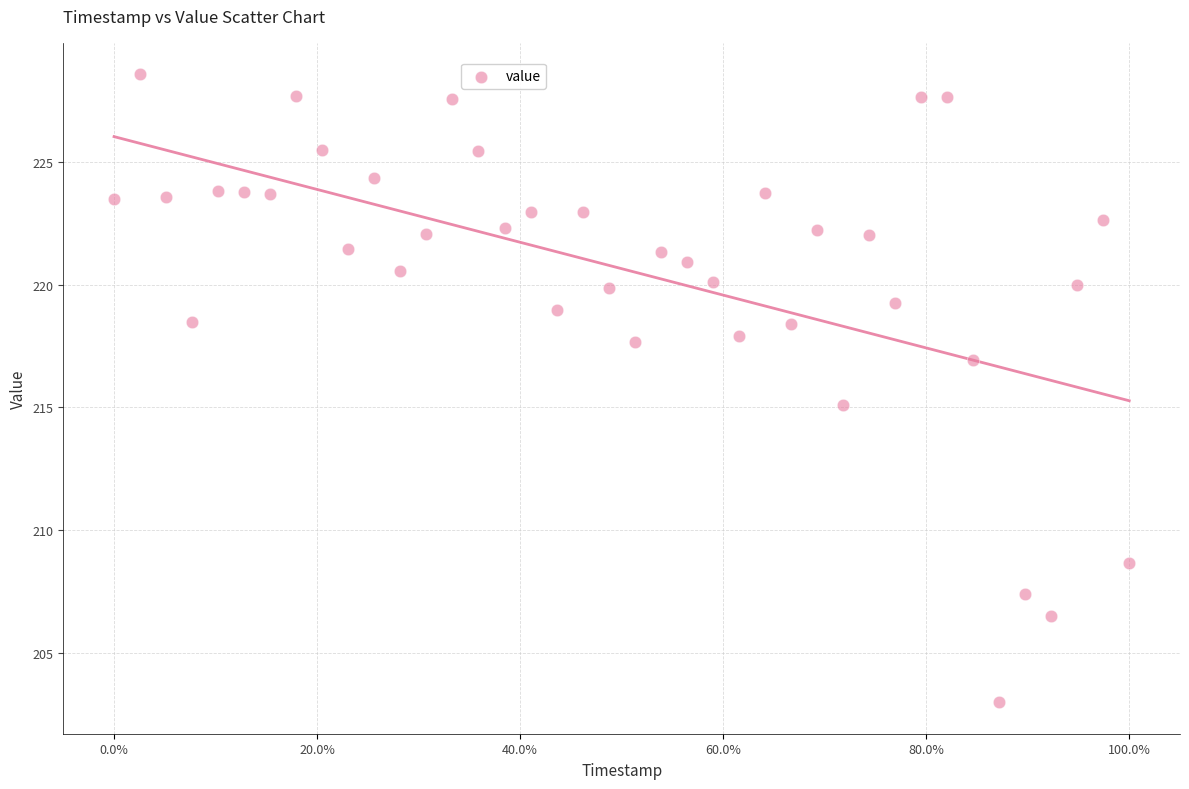

What is the range of Y values (max minus min)?

25.6